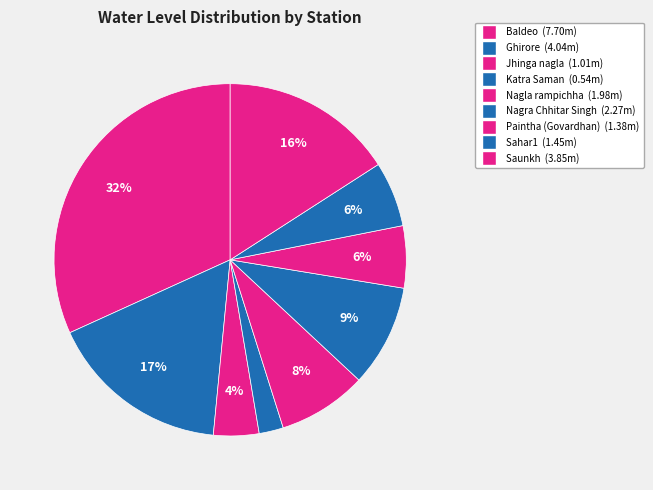

Does any single category account for the majority?

No